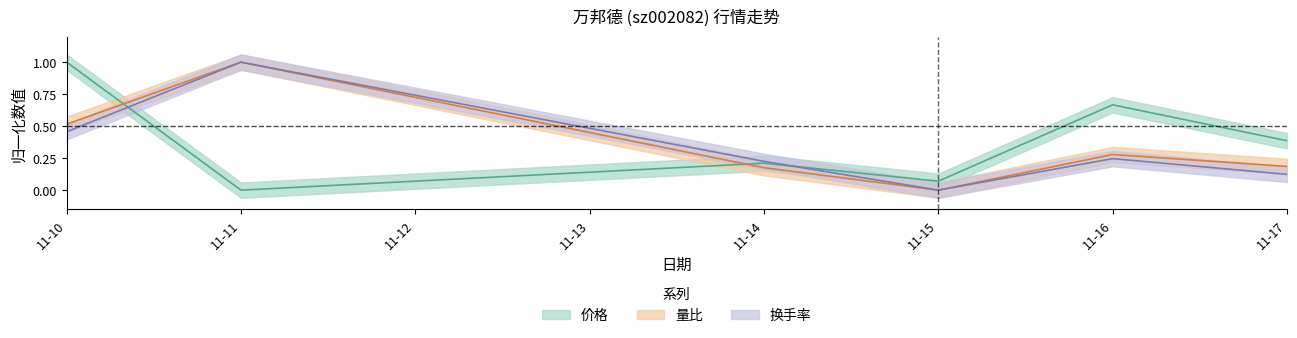

At how many categories does at least one series exceed 0?

6